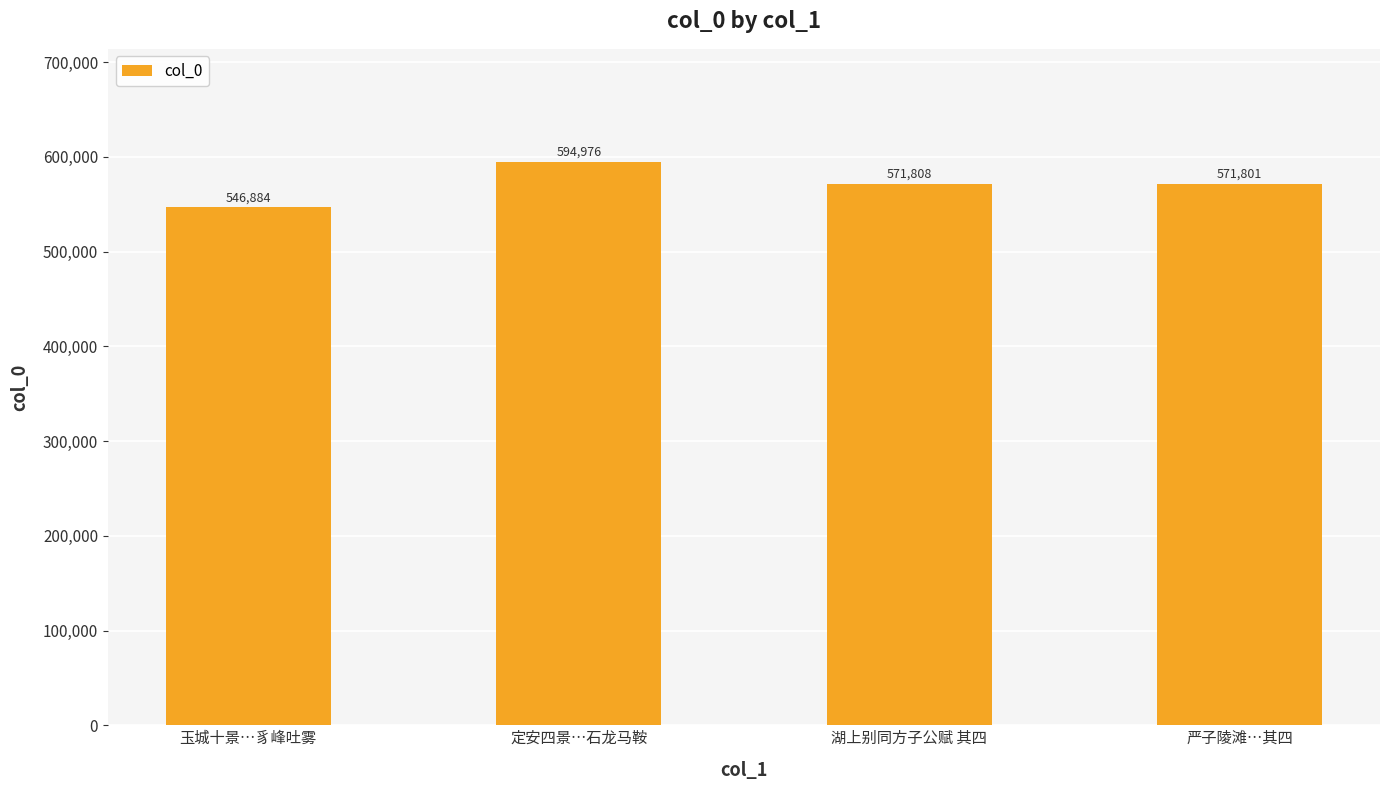

What is the label of the 1st bar from the left?

玉城十景…豸峰吐雾